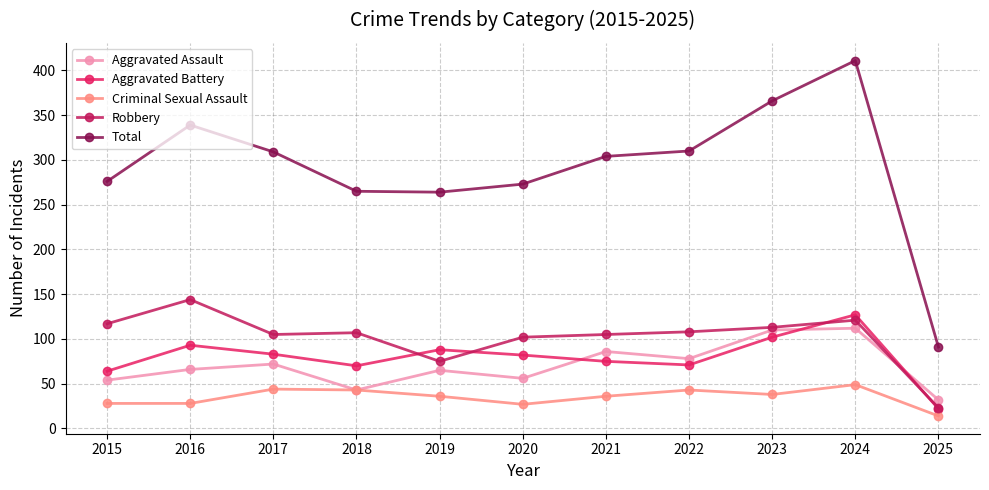

Count the number of categories in the chart.

11